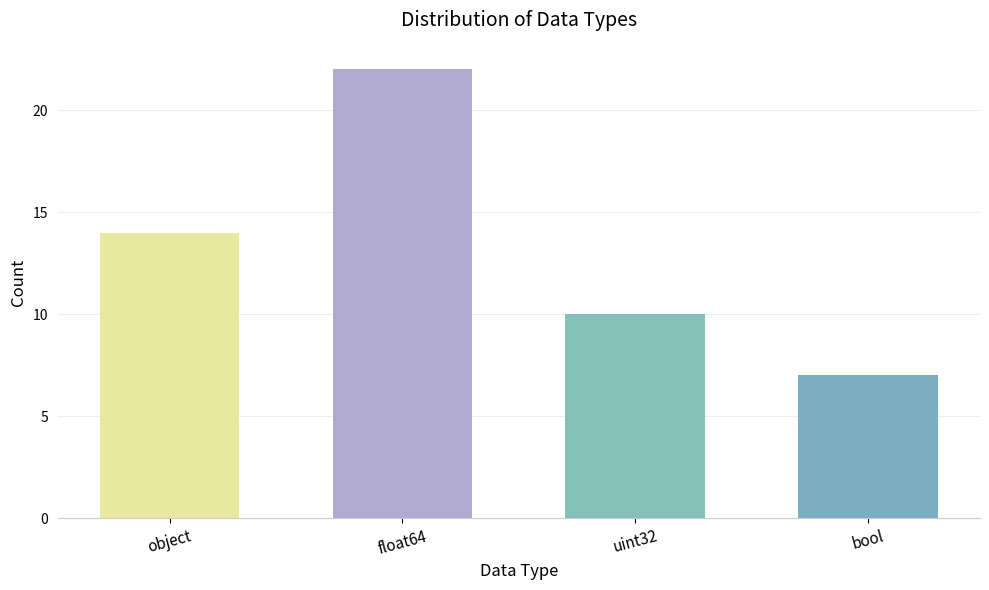

What is the label of the 3rd bar from the right?

float64